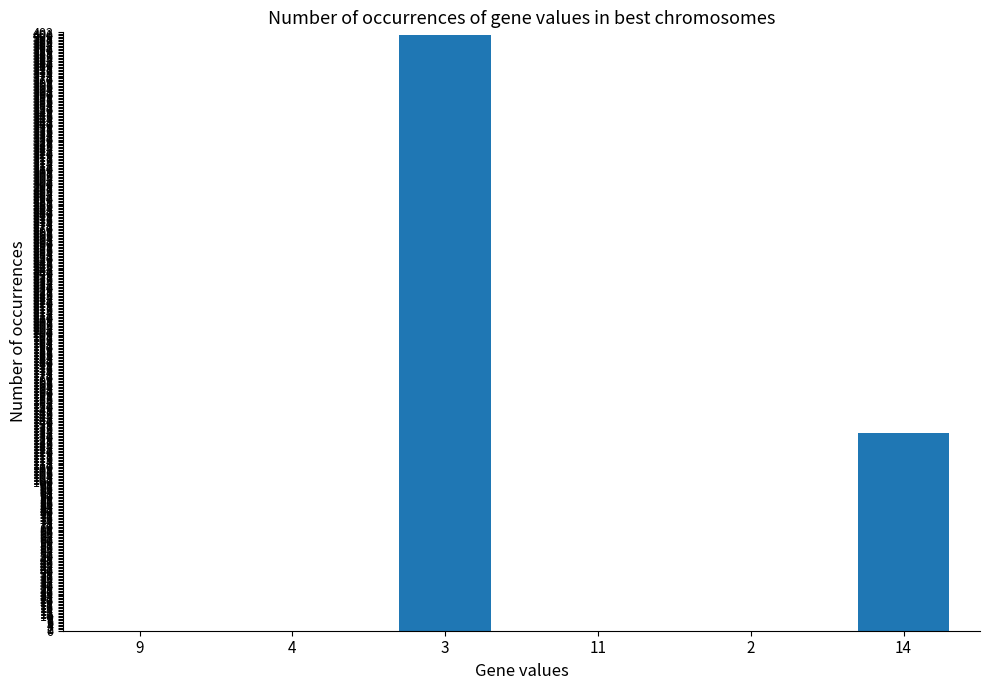

How many series are shown in this chart?

1